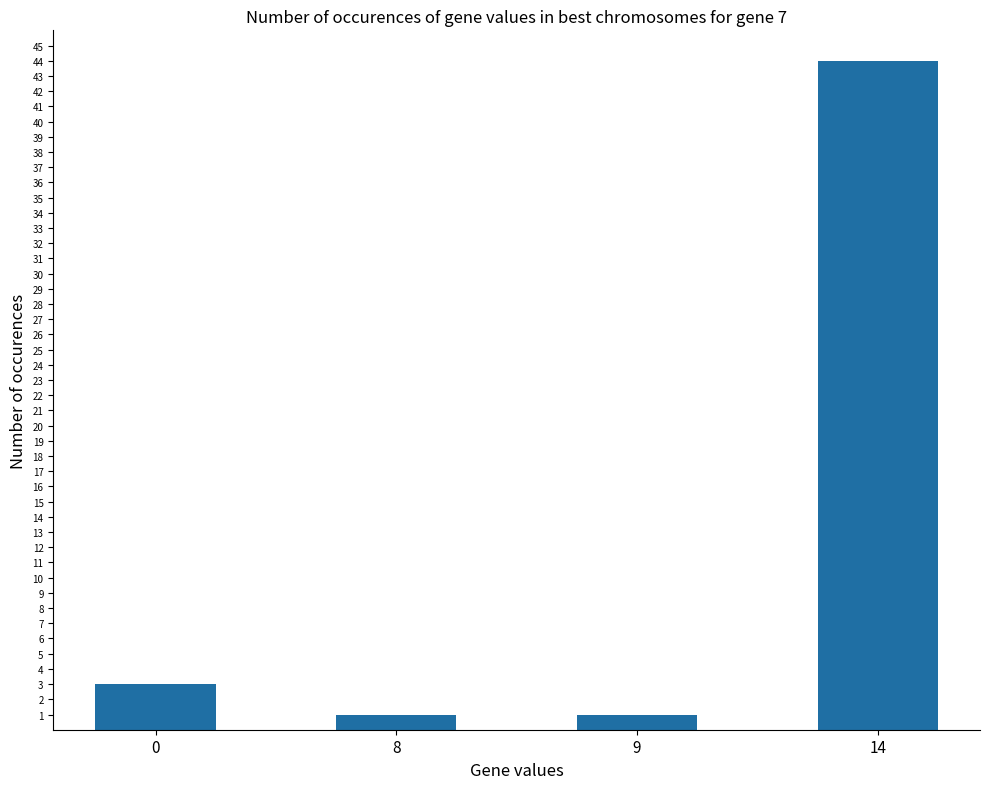

What is the ratio of the value at 9 to the value at 0?

0.3